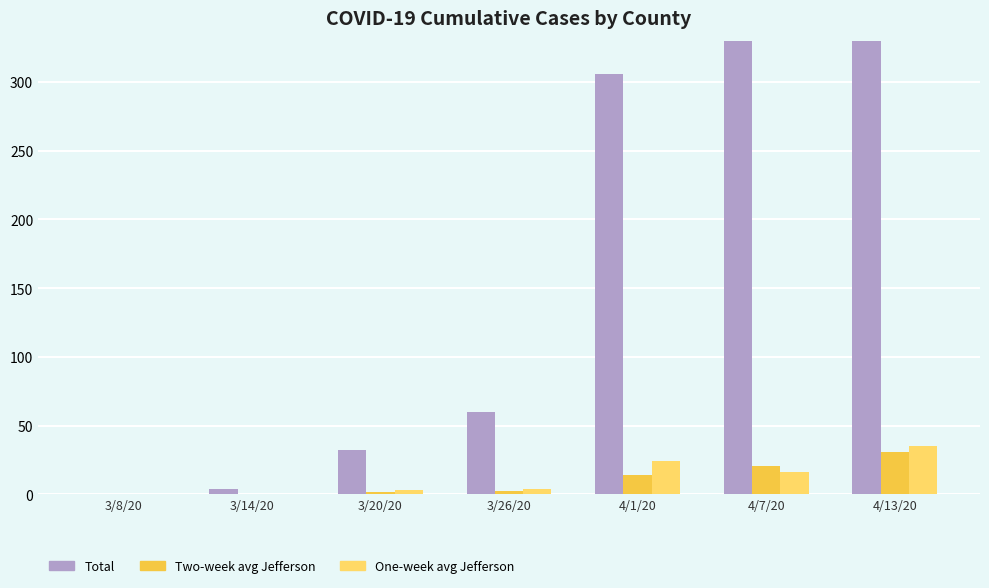

At which label does Total reach its peak?

4/13/20